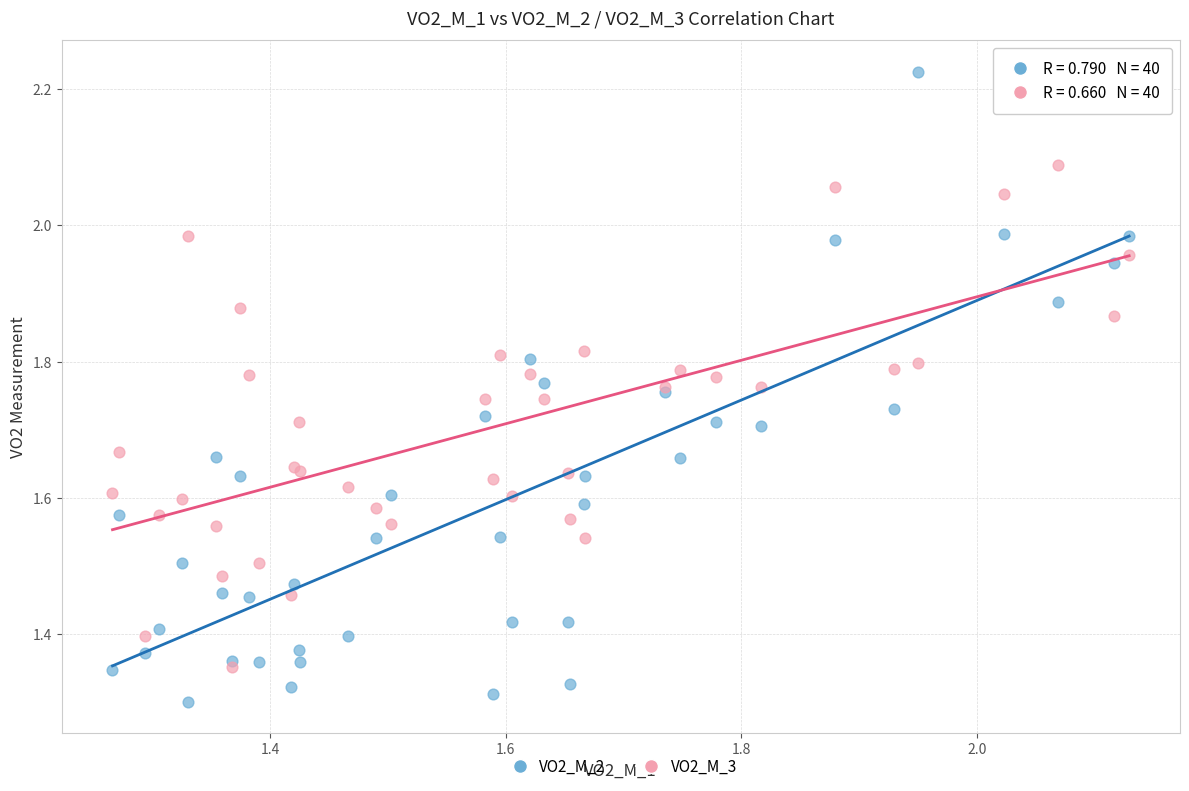

What are all the series names shown in the legend?

VO2_M_2, VO2_M_3